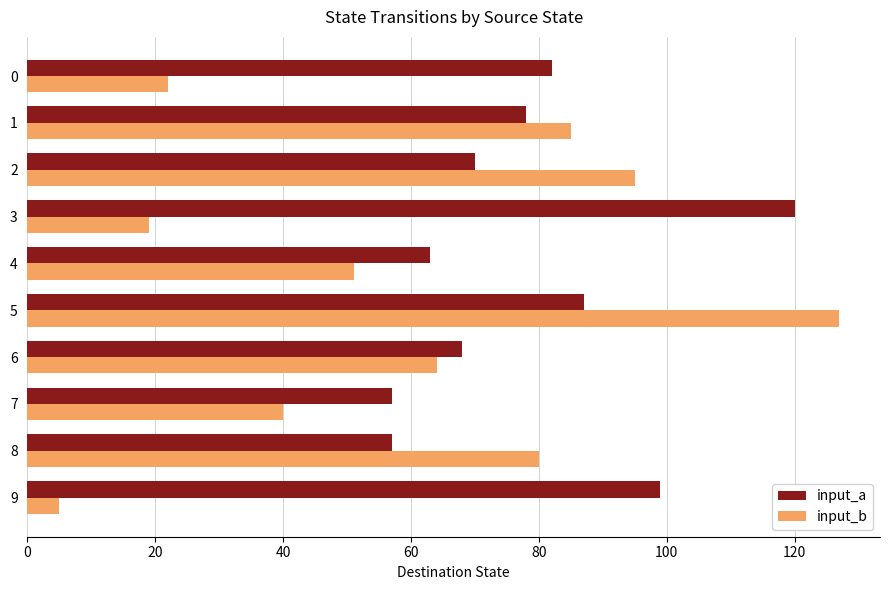

At 2, list the series in order from smallest to largest.

input_a, input_b